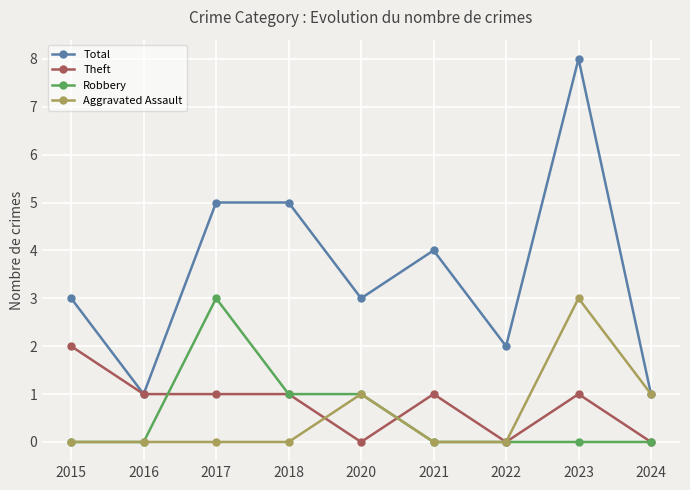

Reading left to right, extract all data points from this chart.

Total: 2015=3	2016=1	2017=5	2018=5	2020=3	2021=4	2022=2	2023=8	2024=1
Theft: 2015=2	2016=1	2017=1	2018=1	2020=0	2021=1	2022=0	2023=1	2024=0
Robbery: 2015=0	2016=0	2017=3	2018=1	2020=1	2021=0	2022=0	2023=0	2024=0
Aggravated Assault: 2015=0	2016=0	2017=0	2018=0	2020=1	2021=0	2022=0	2023=3	2024=1